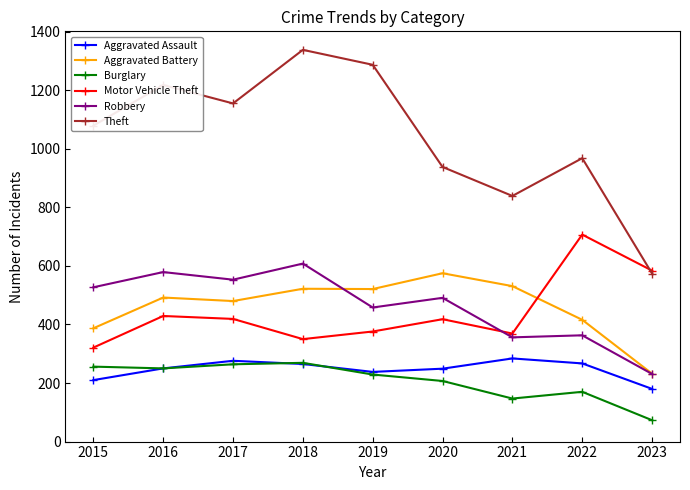

List the series in order of their peak value, highest first.

Theft, Motor Vehicle Theft, Robbery, Aggravated Battery, Aggravated Assault, Burglary